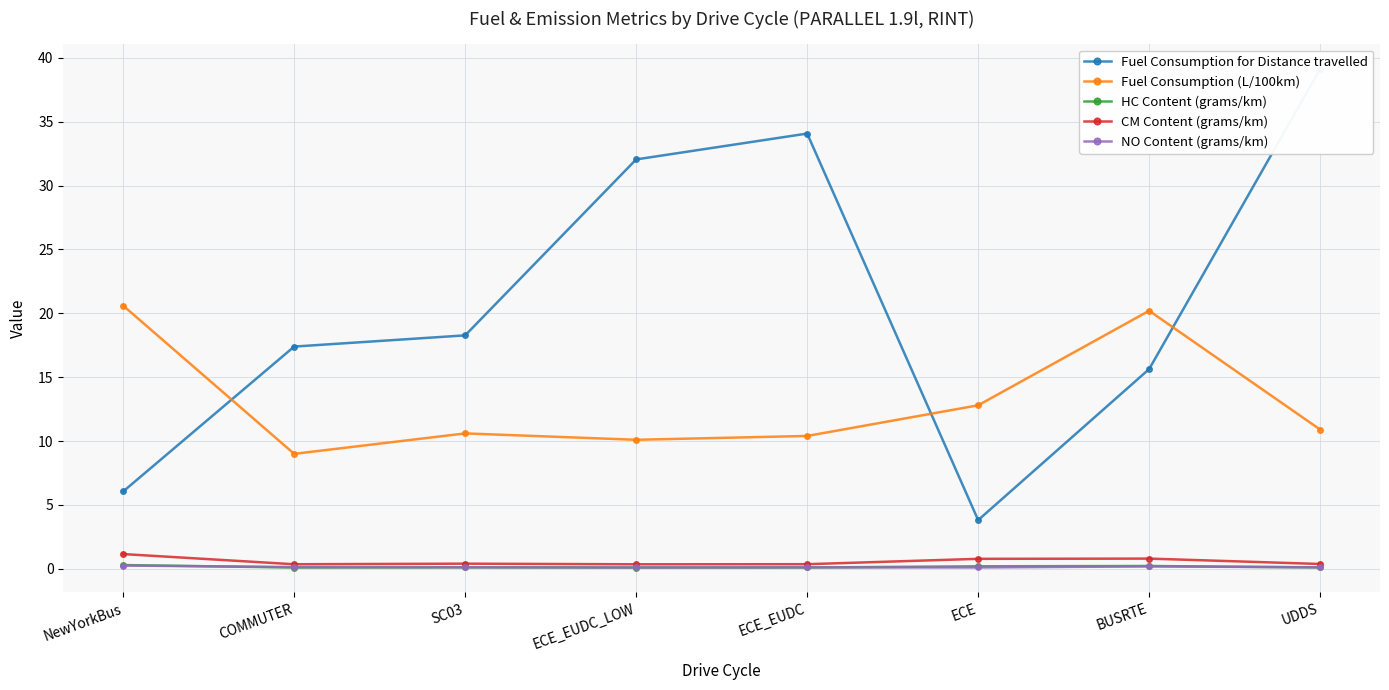

What is the sum of the NO Content (grams/km) values at SC03 and ECE_EUDC_LOW?

0.2